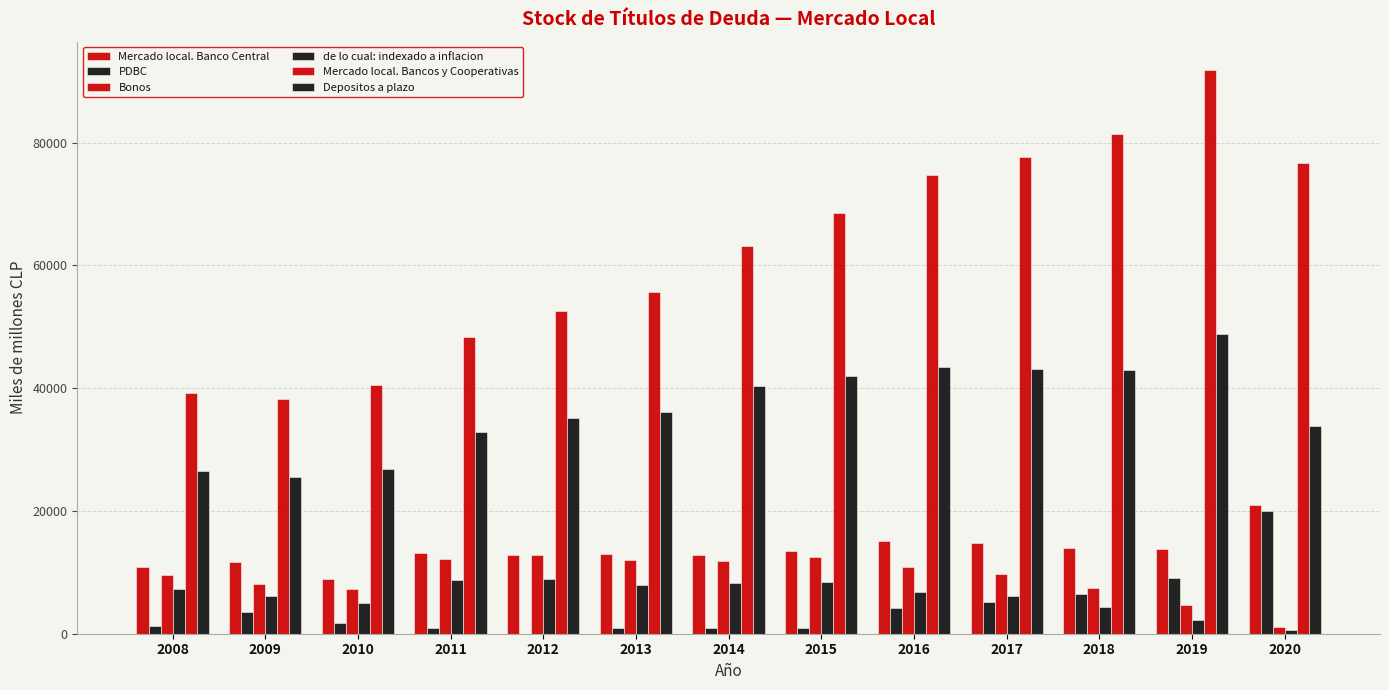

Does the chart contain stacked bars?

No